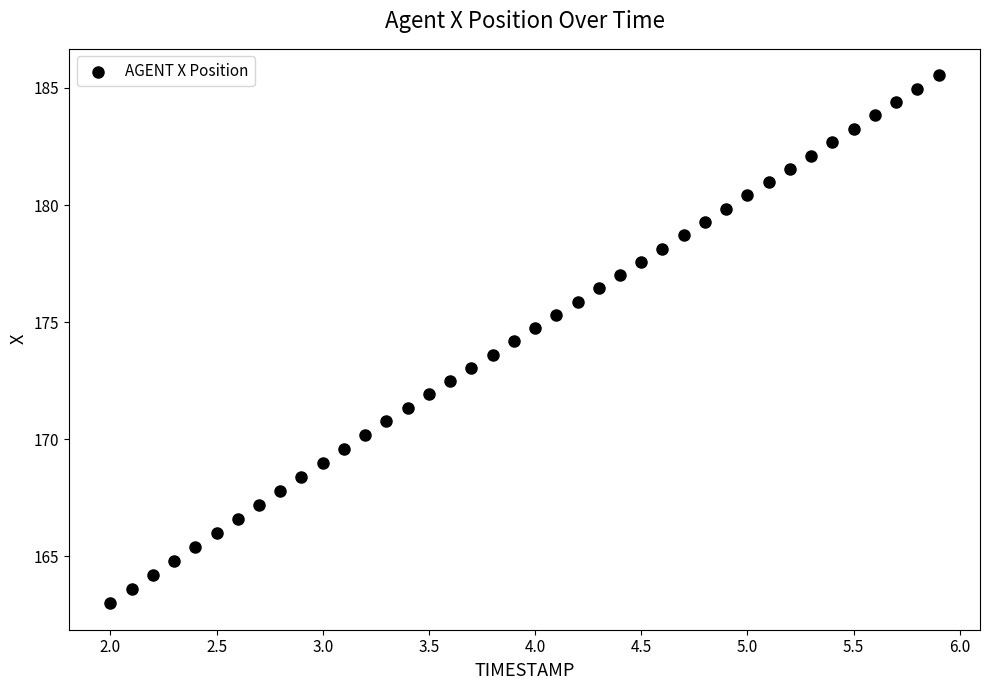

What is the range of X values (max minus min)?

3.9